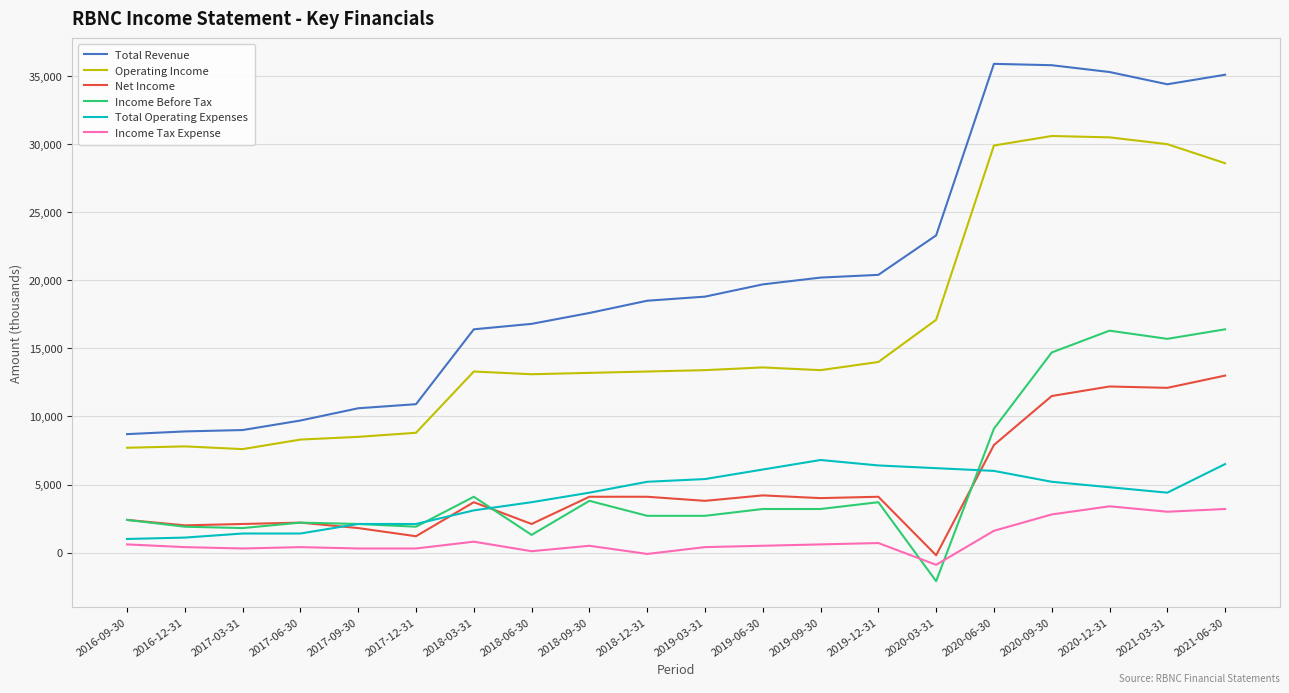

List the series in order of their peak value, lowest first.

Income Tax Expense, Total Operating Expenses, Net Income, Income Before Tax, Operating Income, Total Revenue